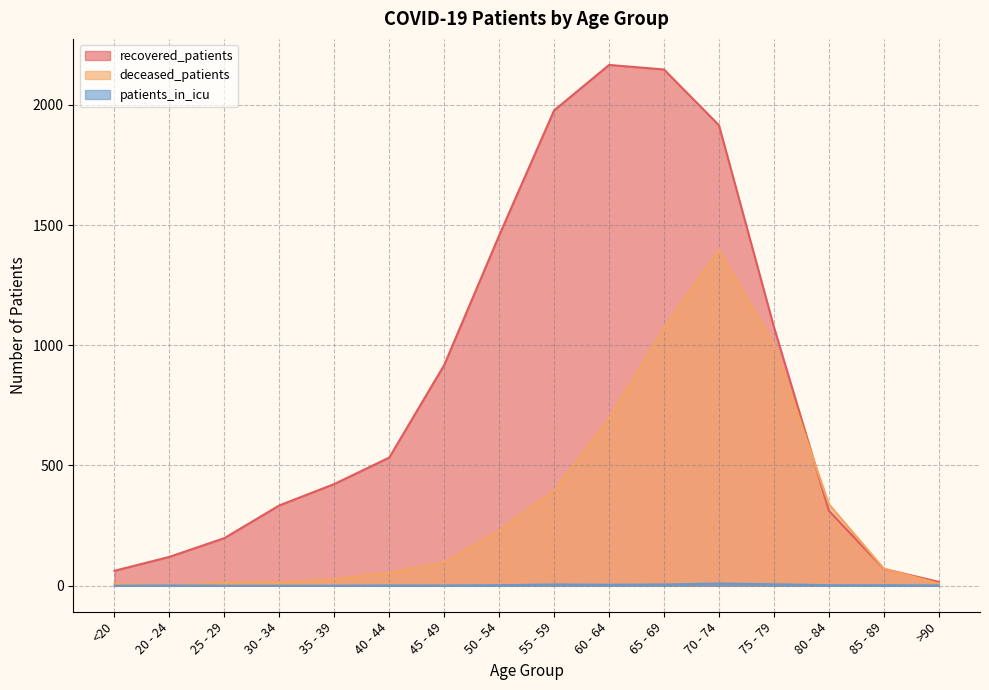

At how many categories does at least one series exceed 742?

7